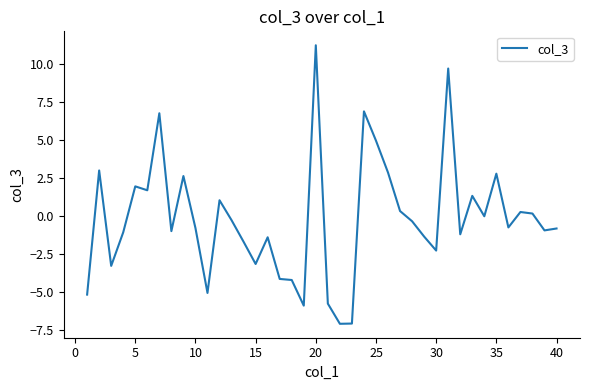

What is the smallest value displayed?

-7.1